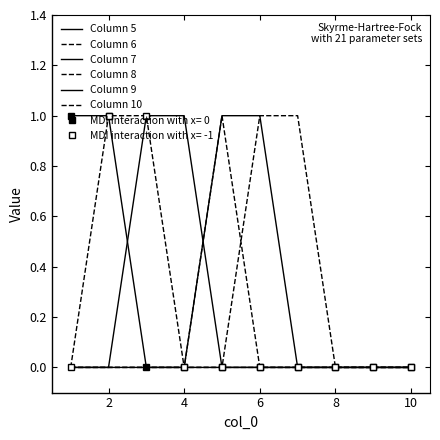

At which category is the sum across all series the highest?

2